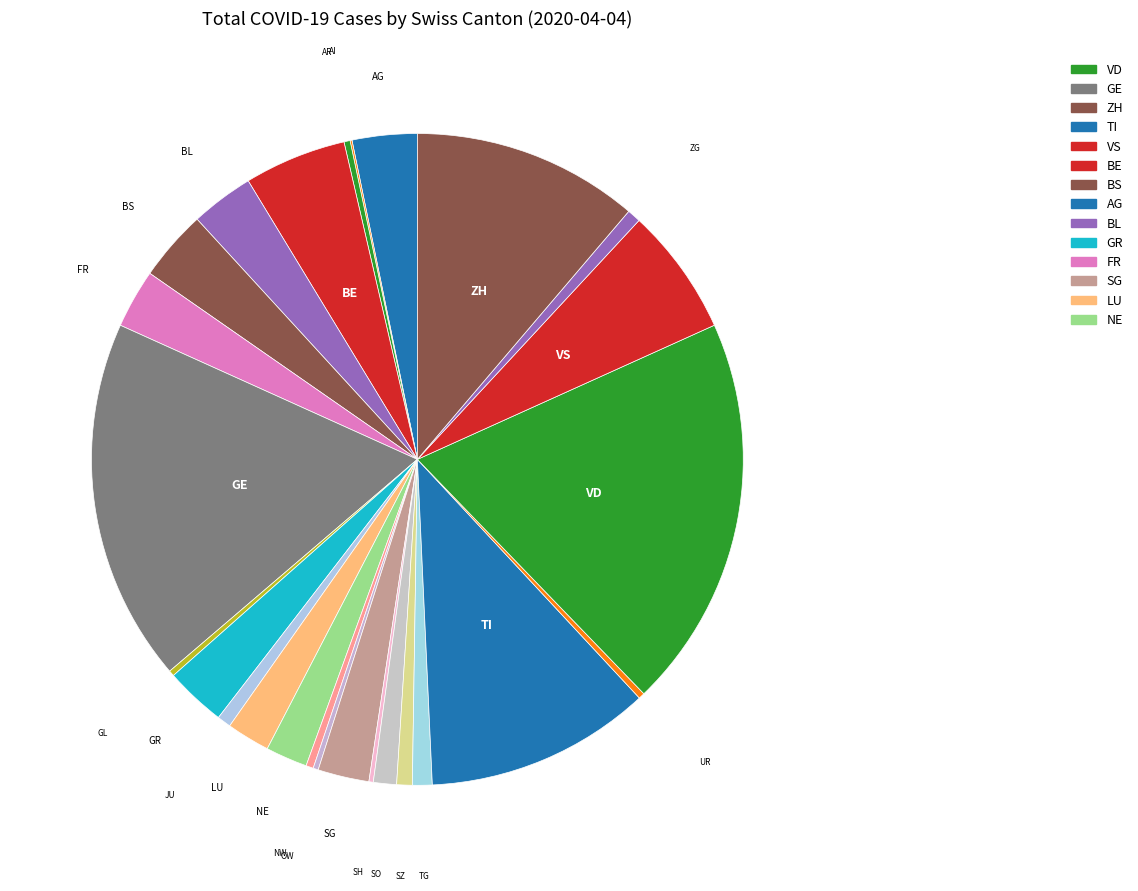

The VS slice represents 14% of the pie. True or false?

False